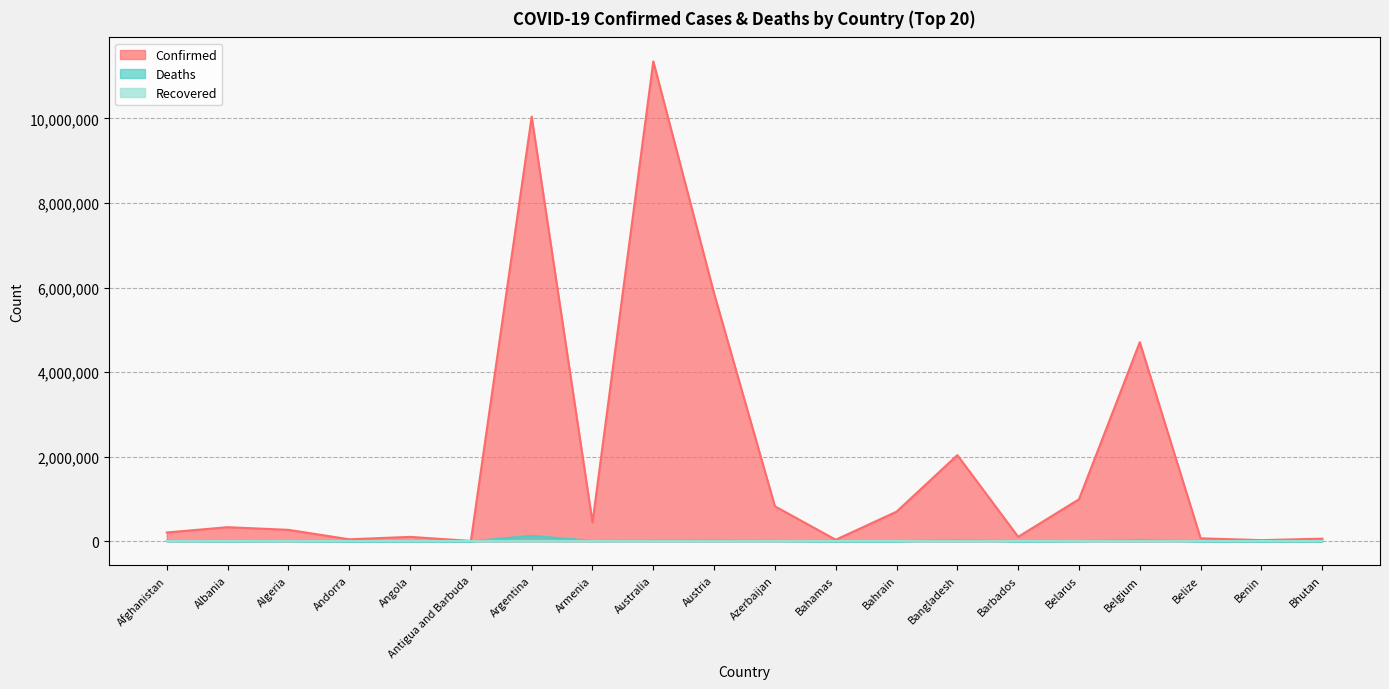

At which category does the chart reach its peak across all series?

Australia